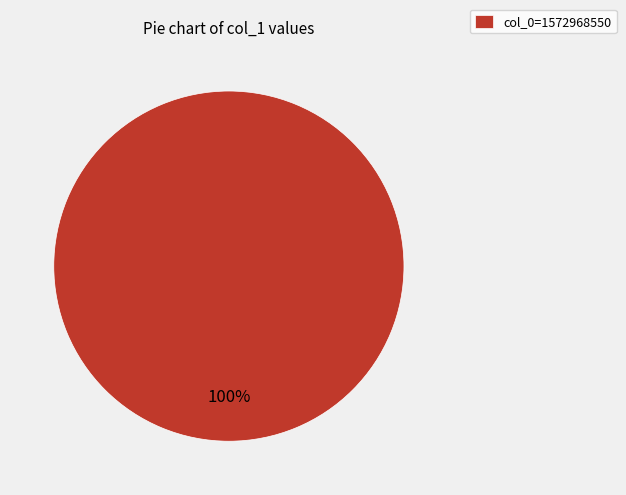

To the nearest percent, what portion does col_0=1572968550 represent?

100%